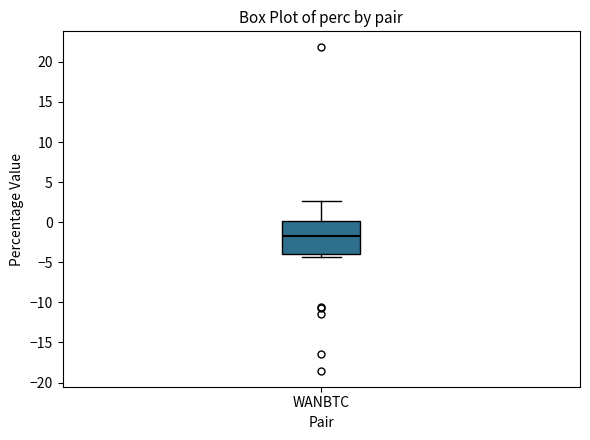

Read this box plot against the y-axis: the position of the median line, the range covered by the box, and the ends of both whiskers. The values are not printed on the chart, so give them approximately, as read against the axis.

median -1.5, box -4.0 to 0.0, whiskers -4.5 to 2.5